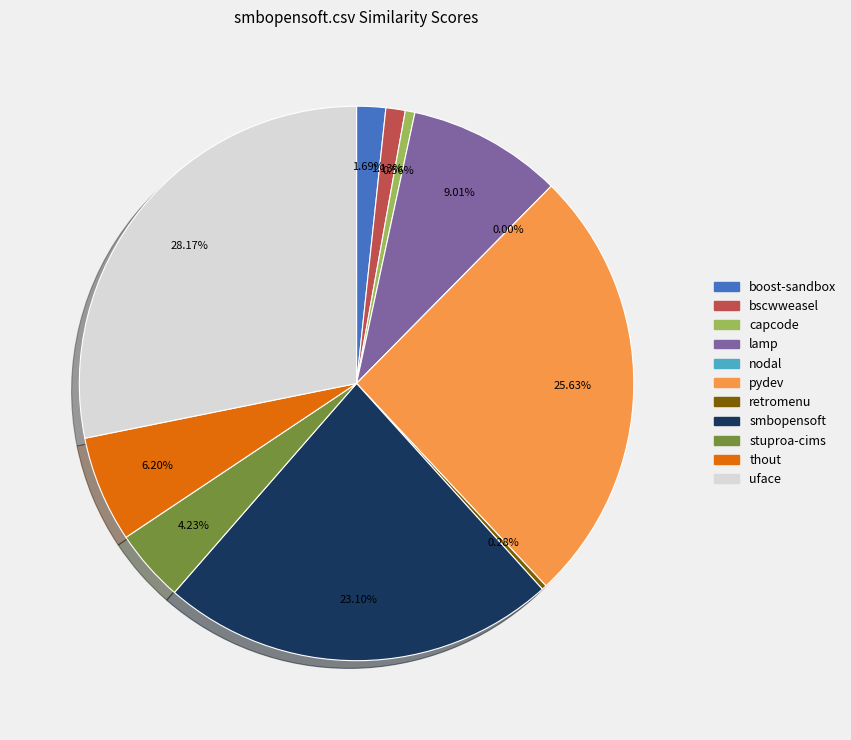

The lamp.csv slice represents 9% of the pie. True or false?

True